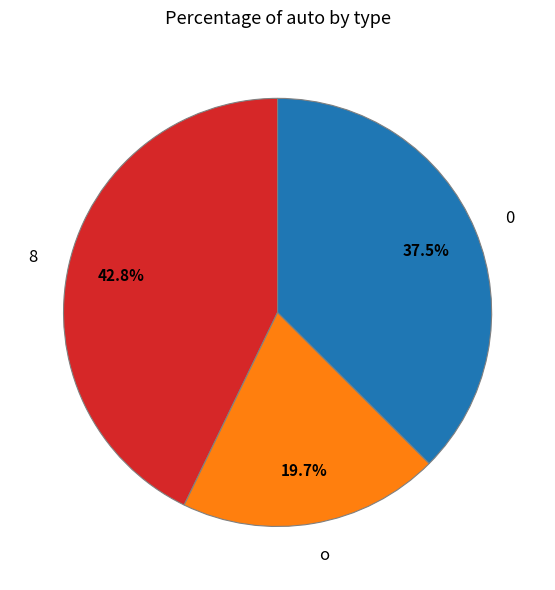

Is the sum of 0 and 8 greater than half?

Yes